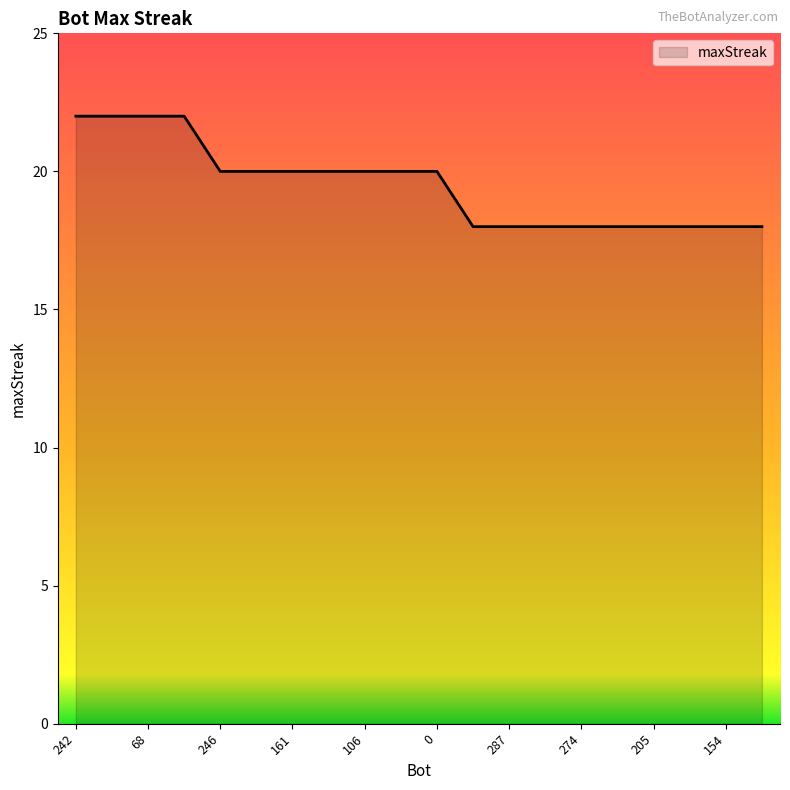

What is the difference between the maximum and minimum values?

4